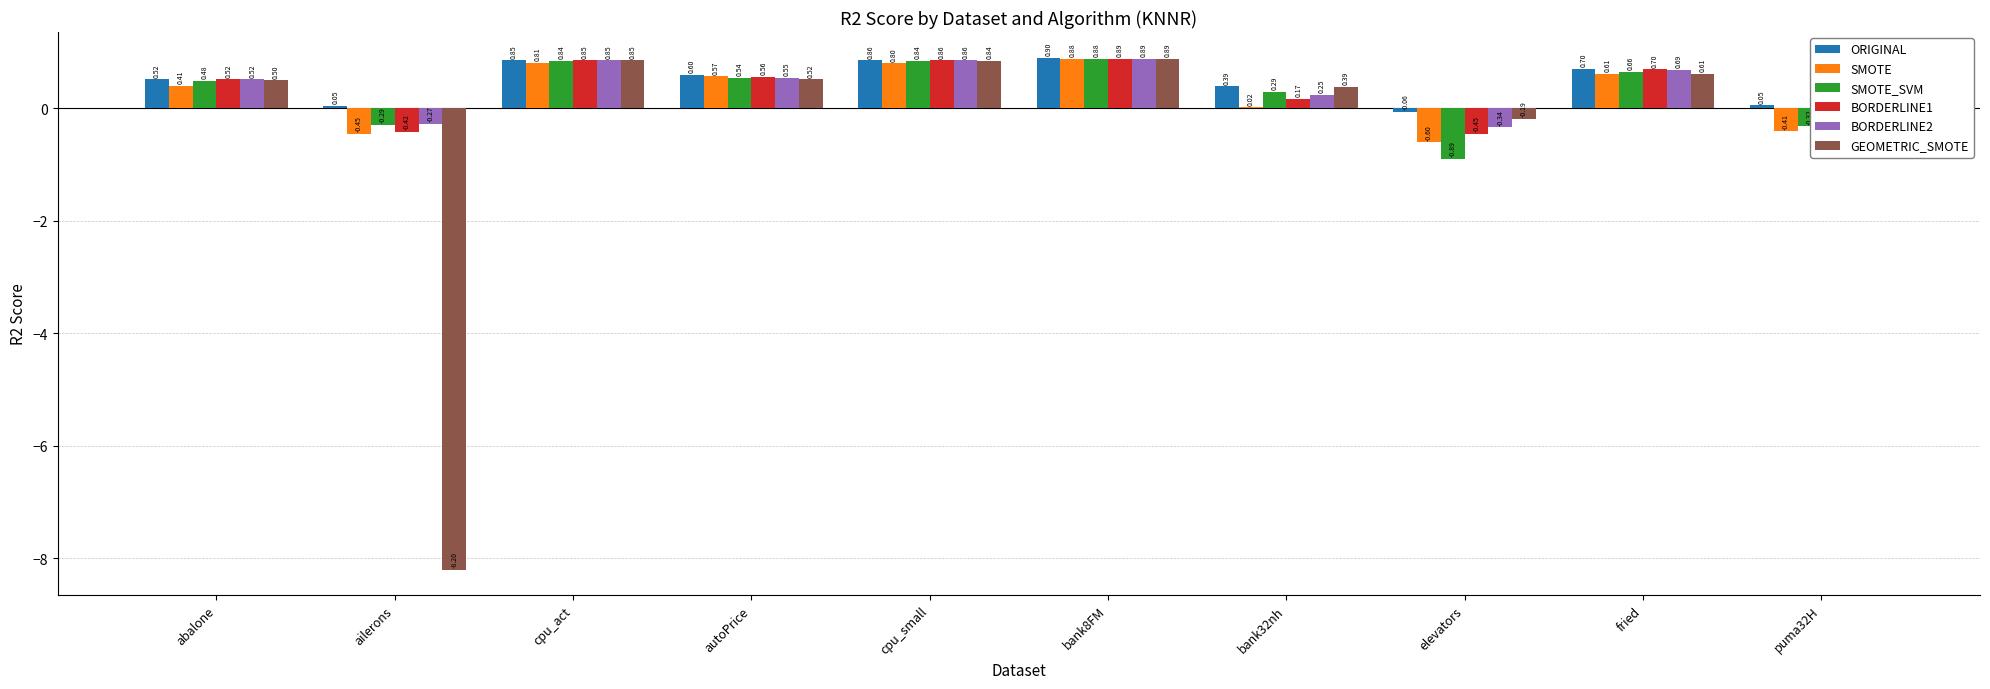

What is the sum of all GEOMETRIC_SMOTE values?

-3.9